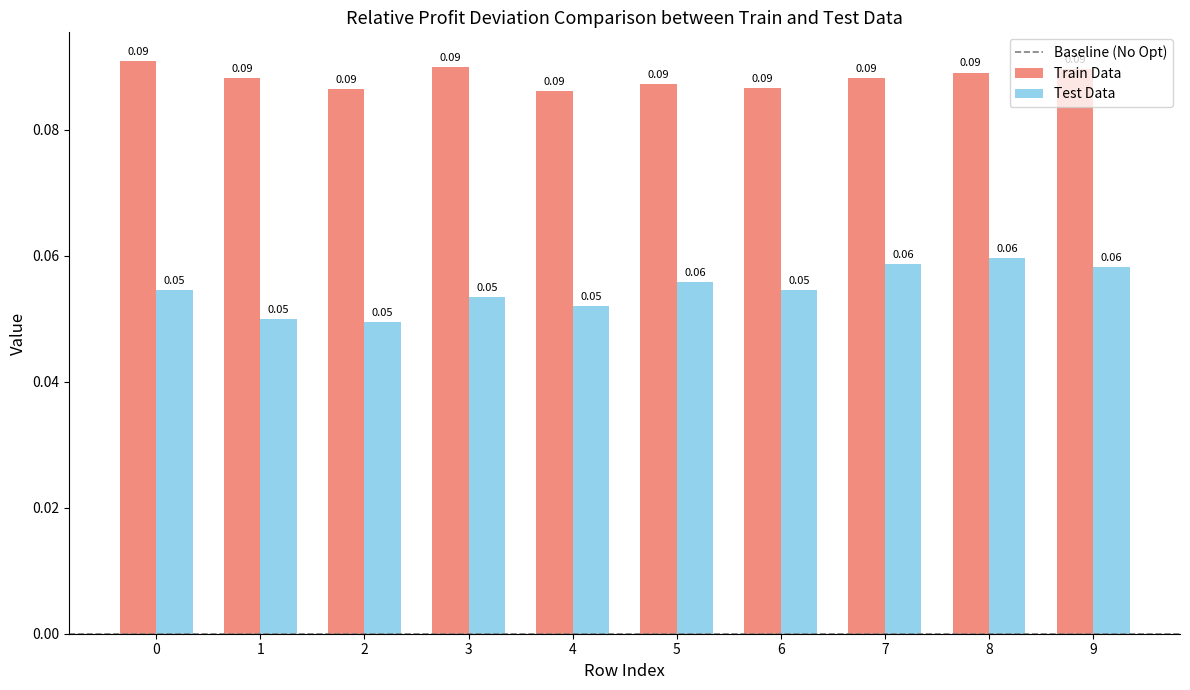

Rank the series by their maximum value, from highest to lowest.

Train Data, Test Data